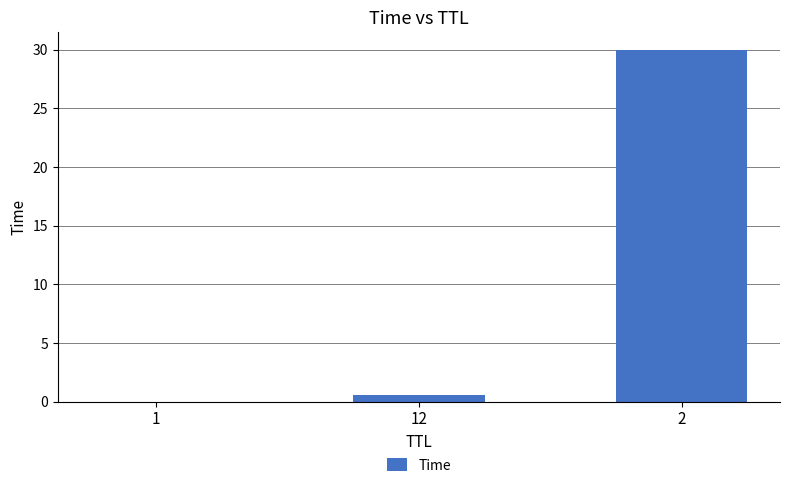

What is the greatest value displayed?

30.0